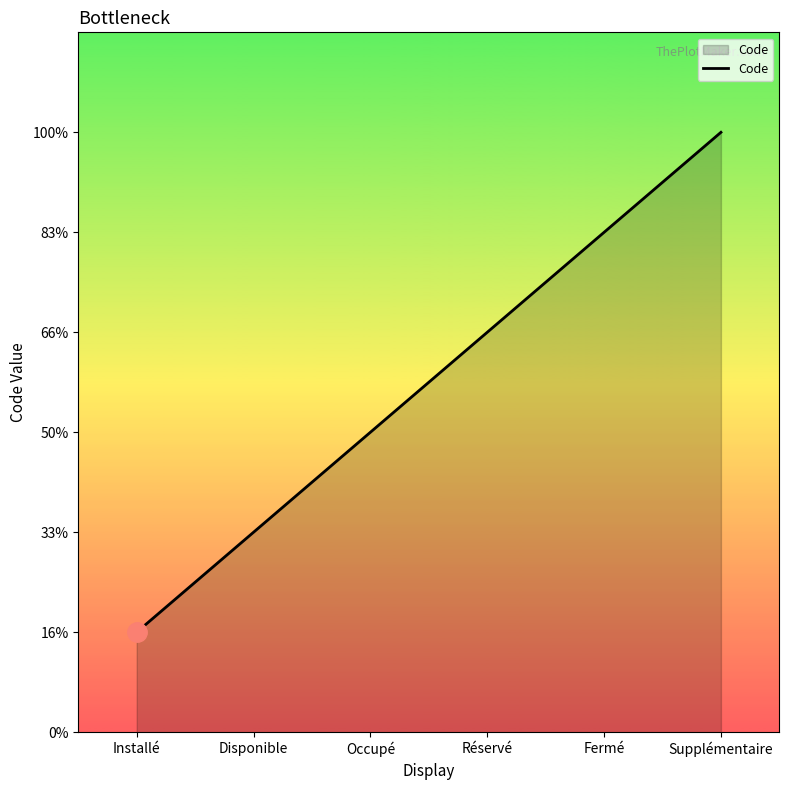

Approximately how many times larger is the value at Réservé compared to Occupé?

1.3